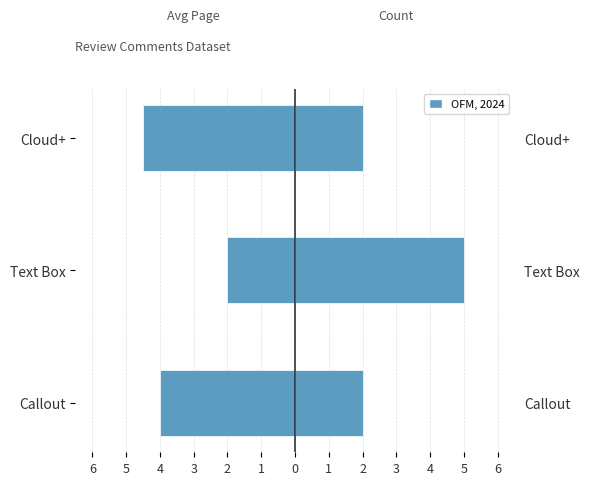

How many data points does each series have?

3